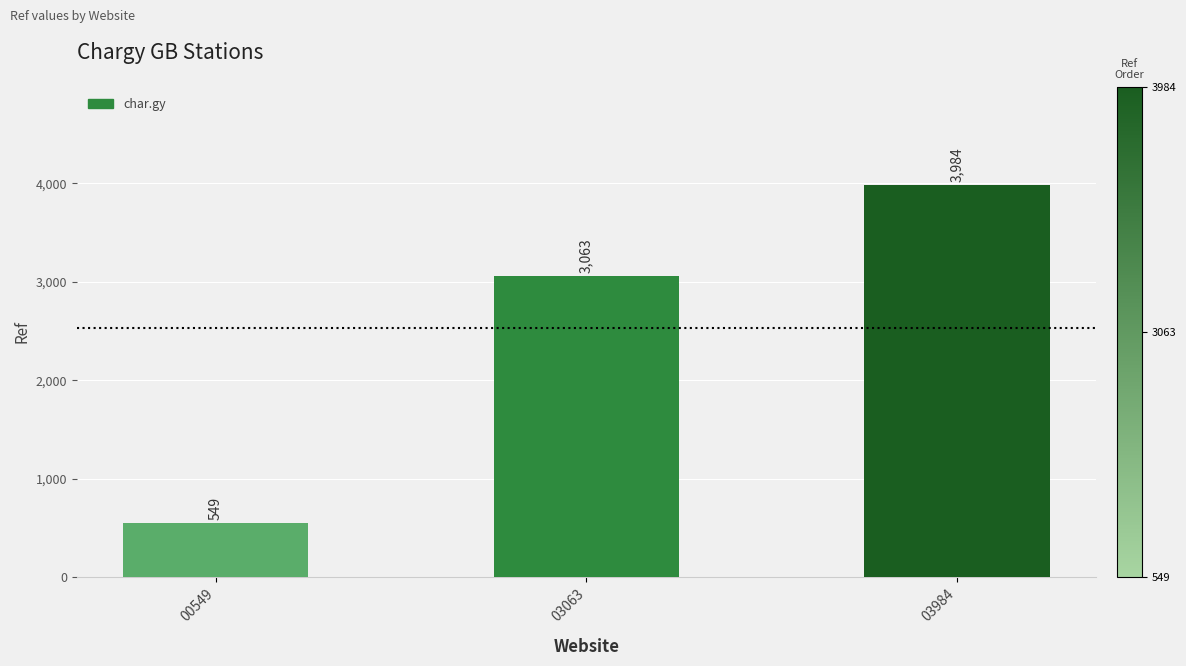

True or false: the data shows 768 at 00549.

False